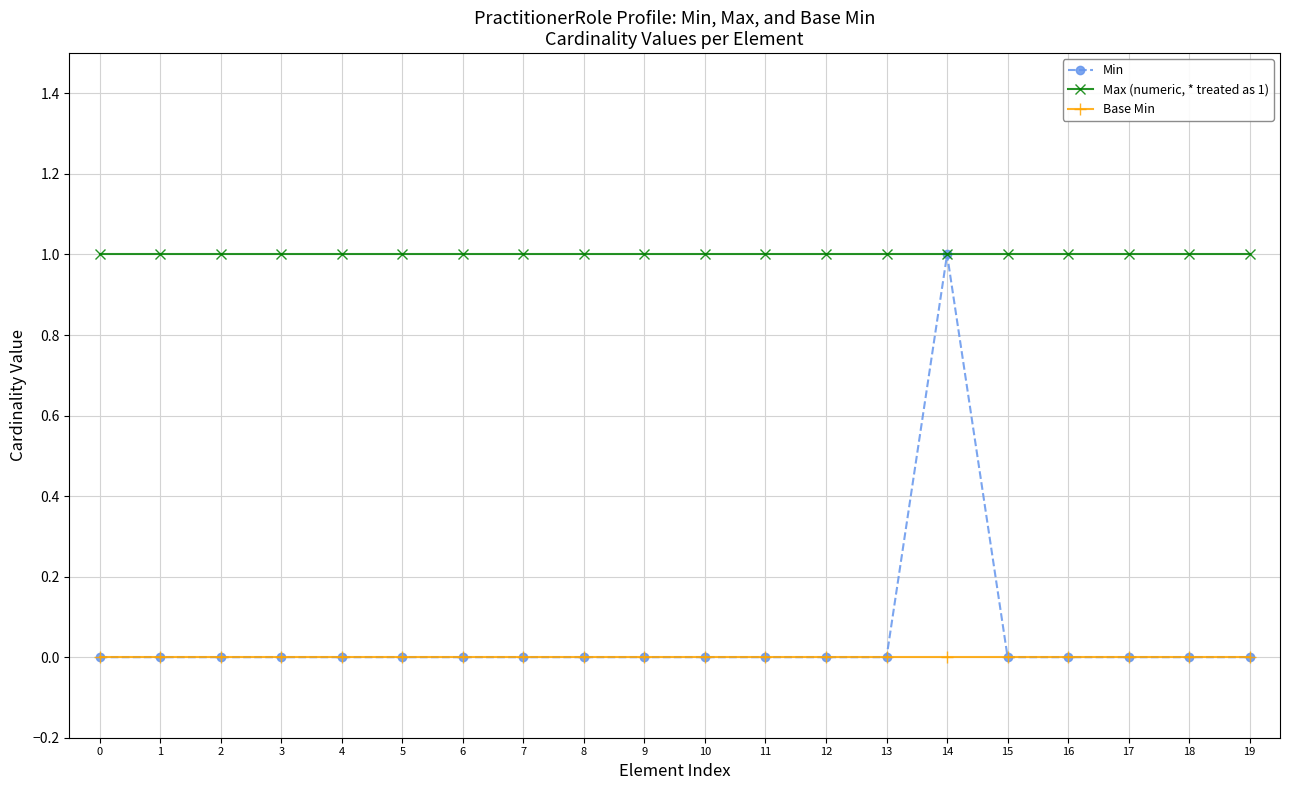

Which series has the largest total across all categories?

Max (numeric, * treated as 1)